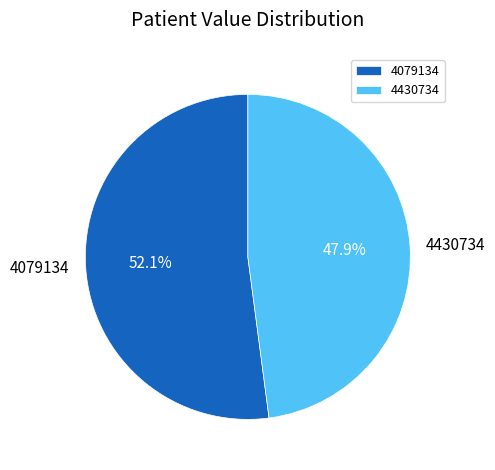

To the nearest percent, what is the average slice percentage?

50%